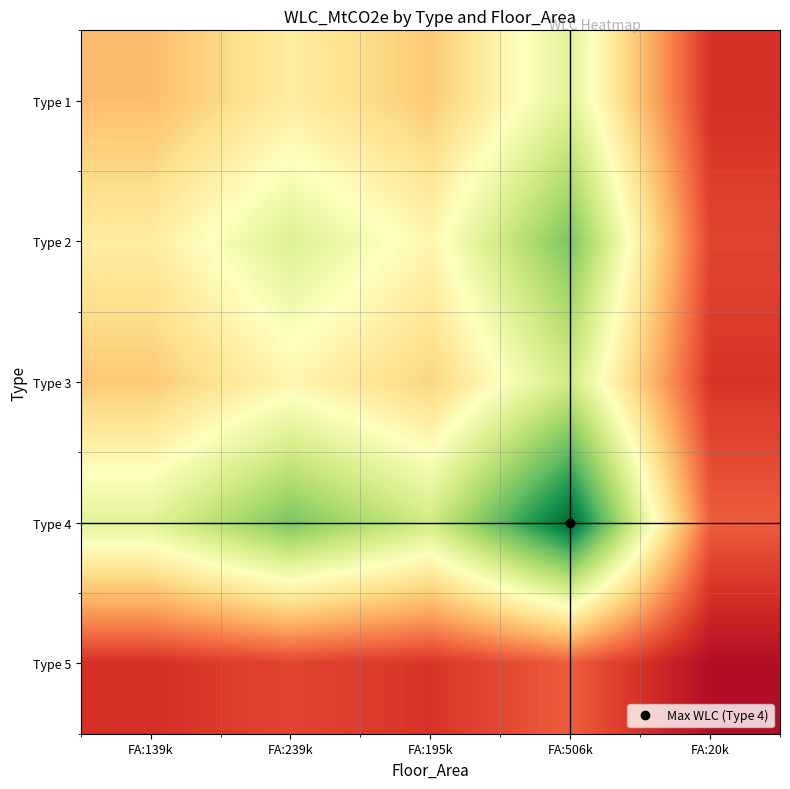

What is the spread (max minus min) of values at FA:20k?

0.2